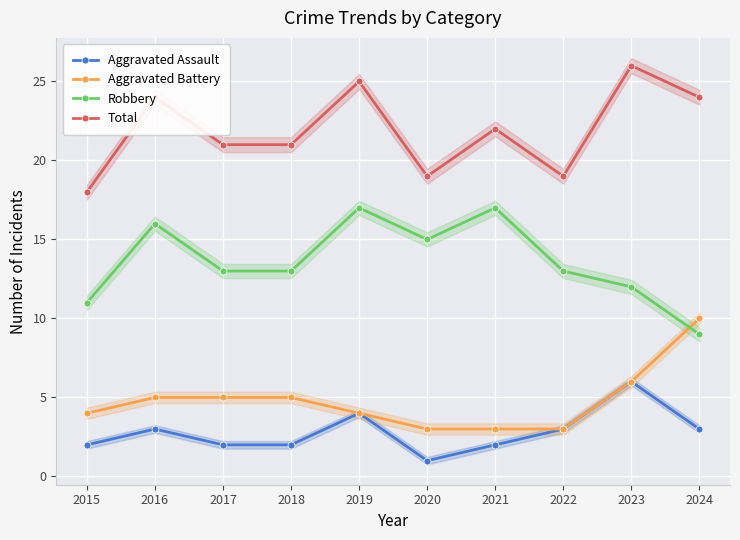

At 2020, list the series in order from largest to smallest.

Total, Robbery, Aggravated Battery, Aggravated Assault